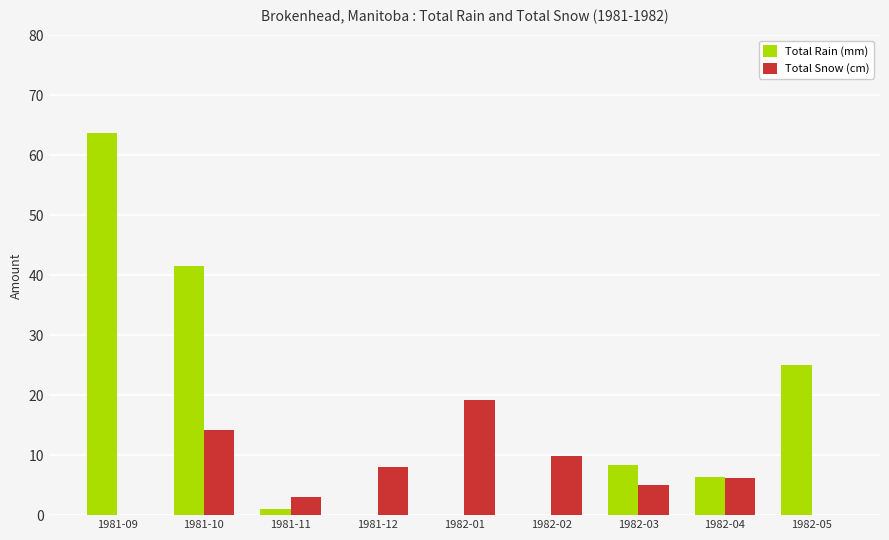

Does the chart contain stacked bars?

No